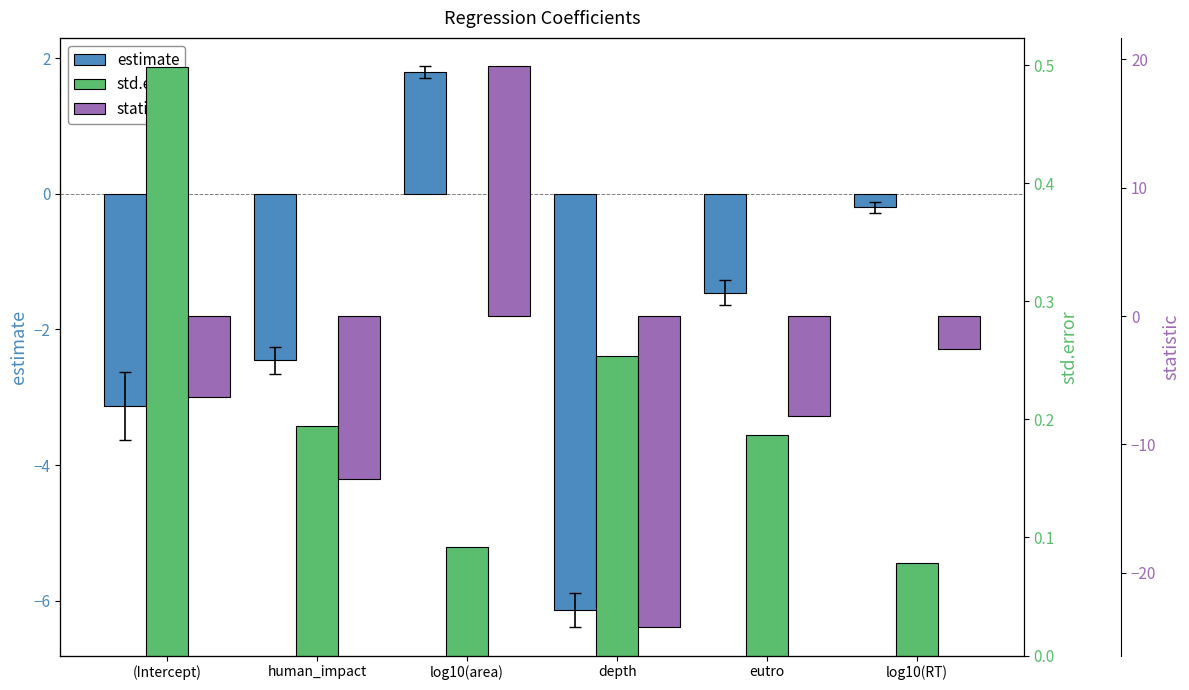

Which category has the lowest value across all series?

depth